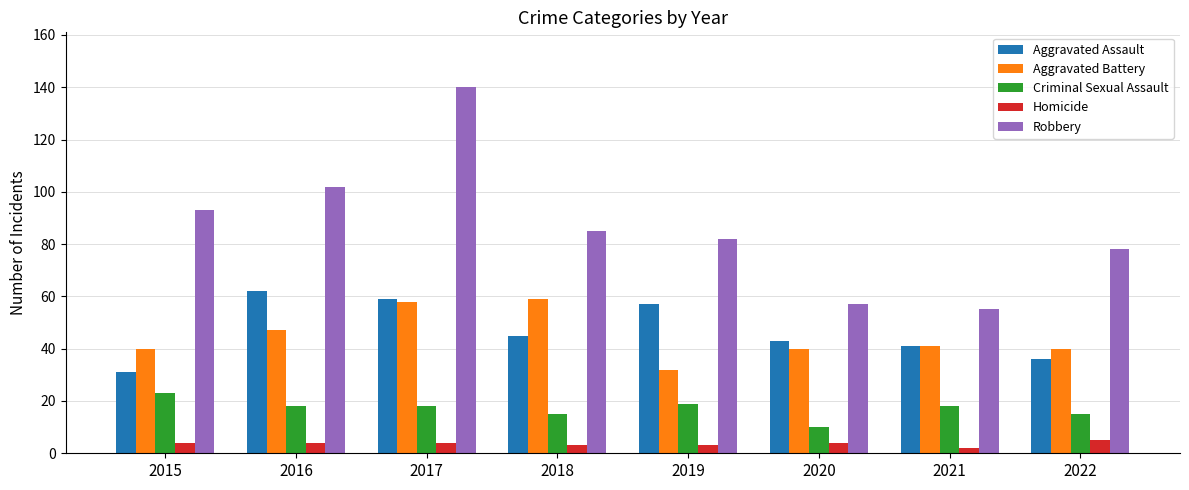

What is the approximate value of Aggravated Assault at 2016, to the nearest 5?

60